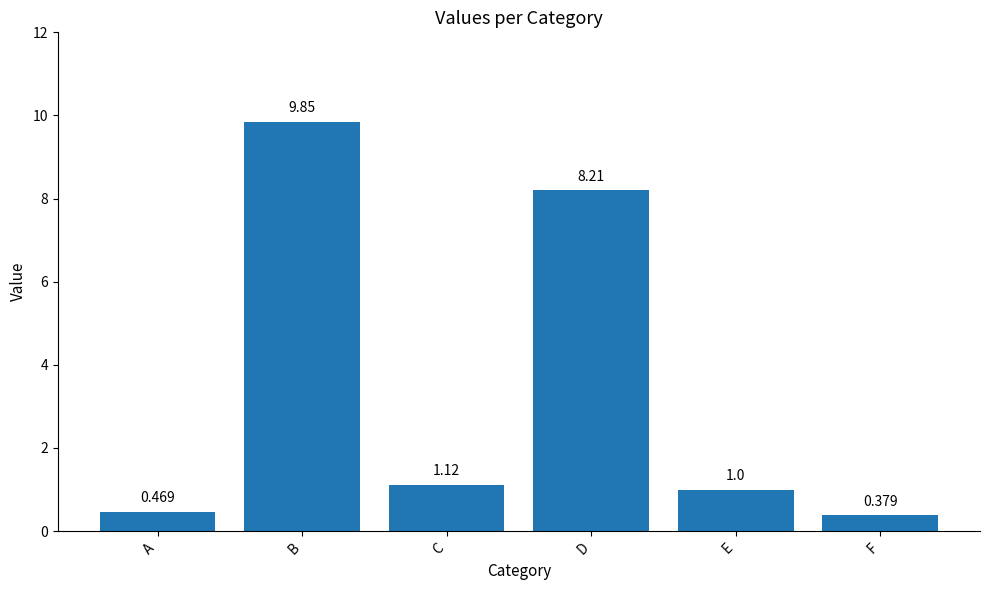

What is the difference between the maximum and minimum values?

9.5